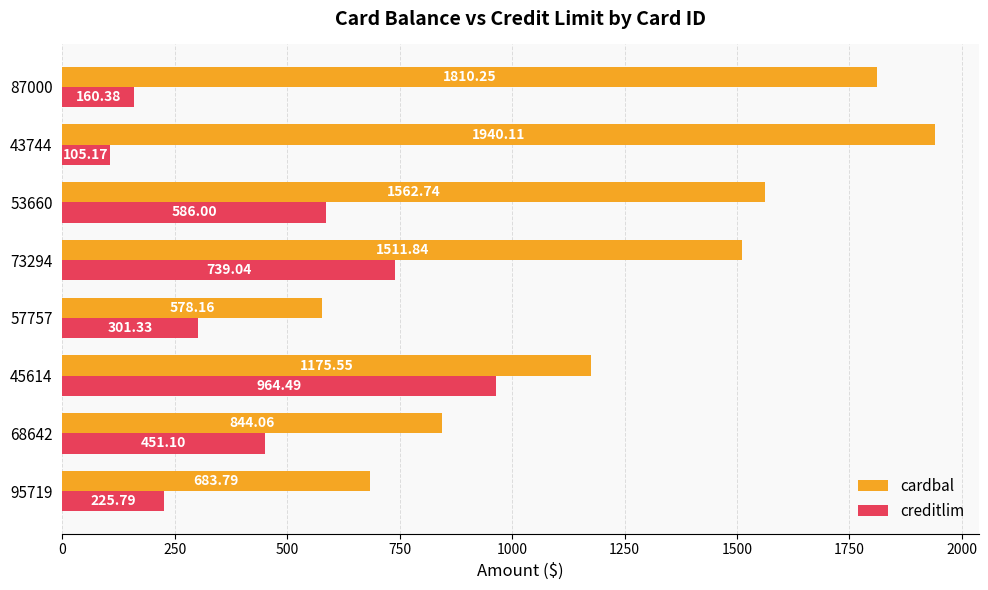

Rank the series by their maximum value, from lowest to highest.

creditlim, cardbal